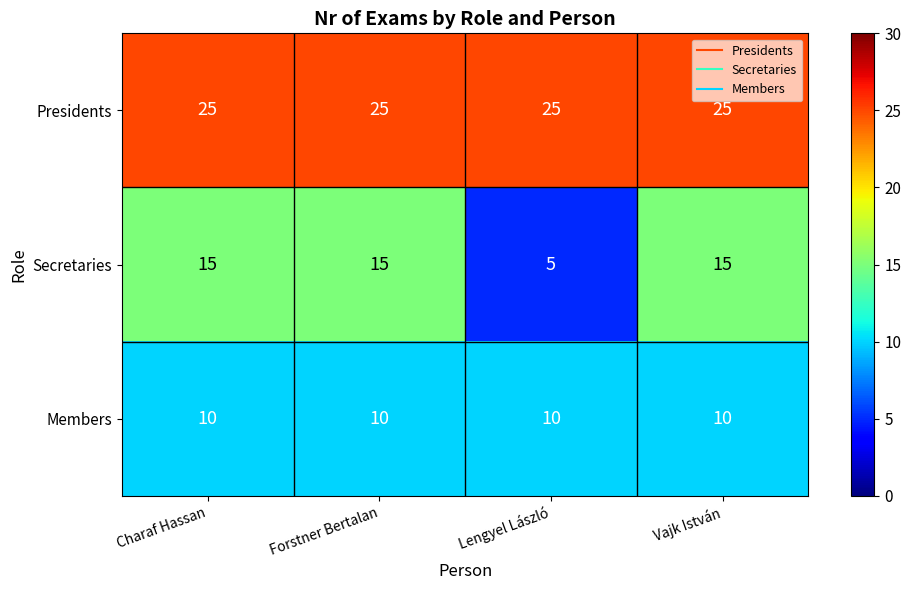

Is it true that Secretaries equals 15 at Vajk István?

True